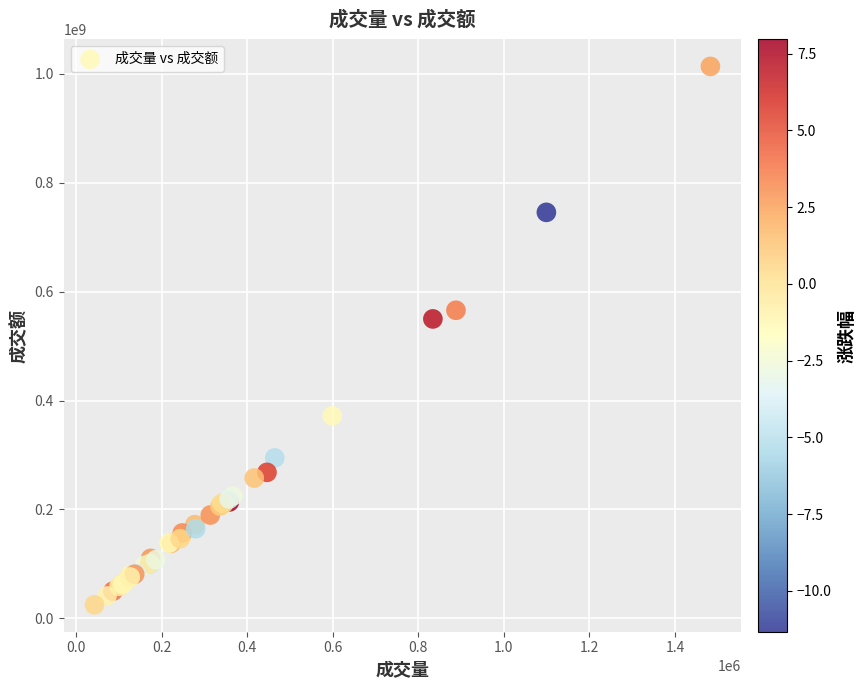

What Y value in the scatter plot is closest to 519189905?

549825473